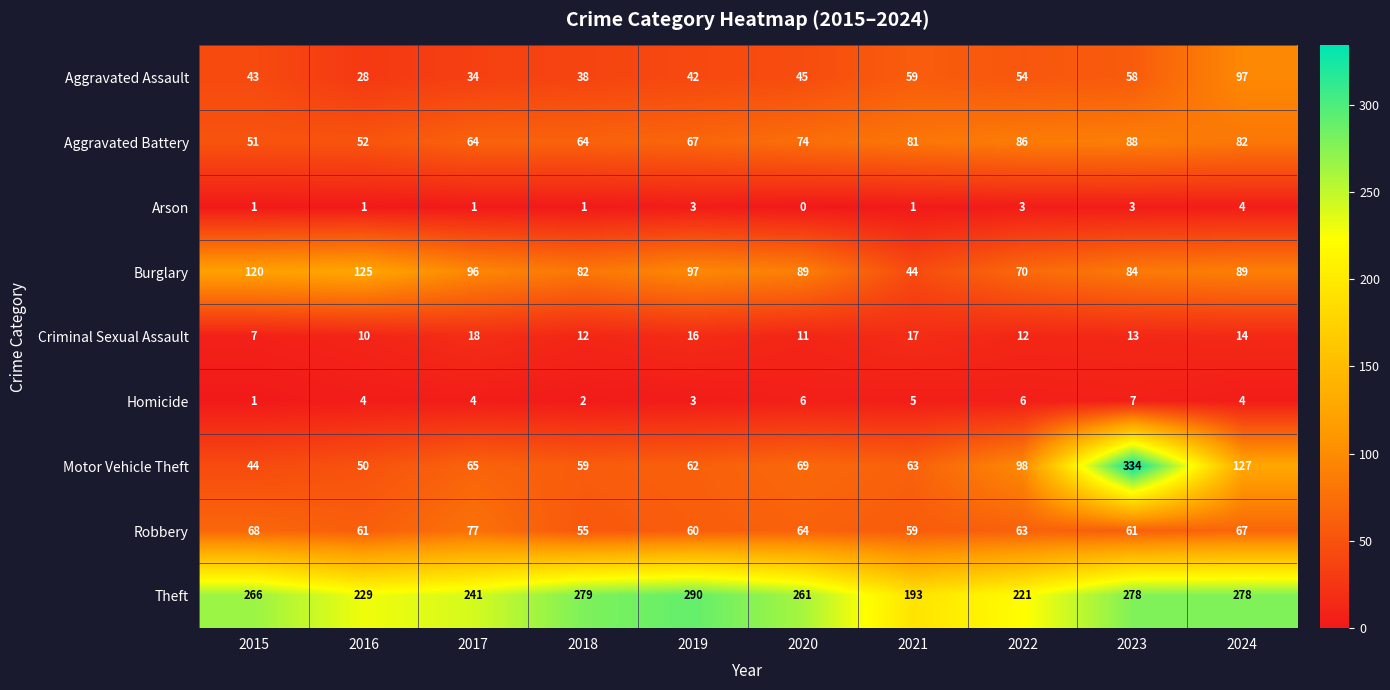

The value of Motor Vehicle Theft at 2023 is 334. True or false?

True